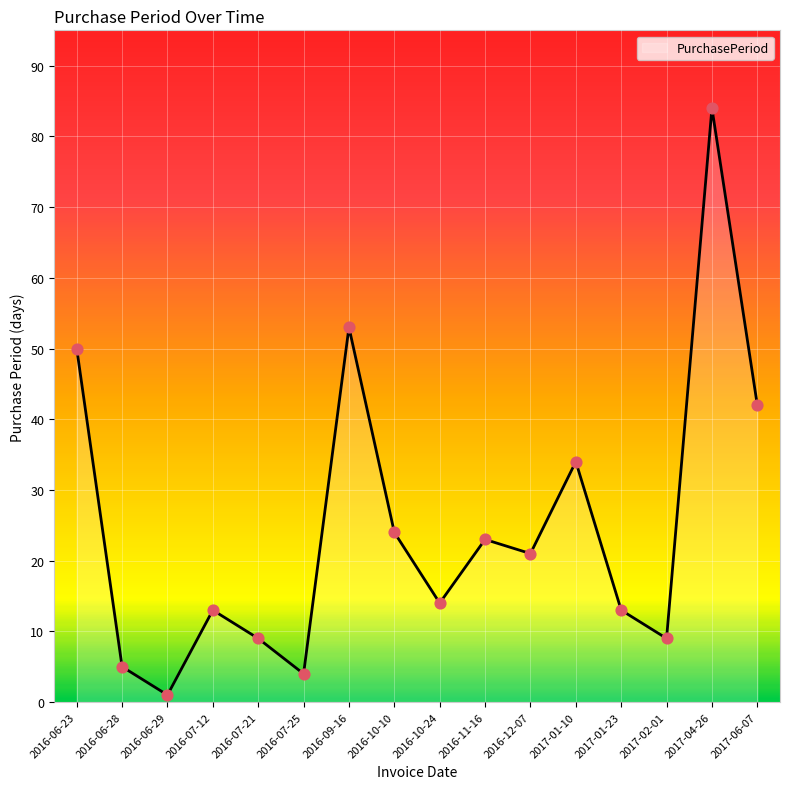

What is the change in value from 2016-06-28 to 2016-09-16?

+48